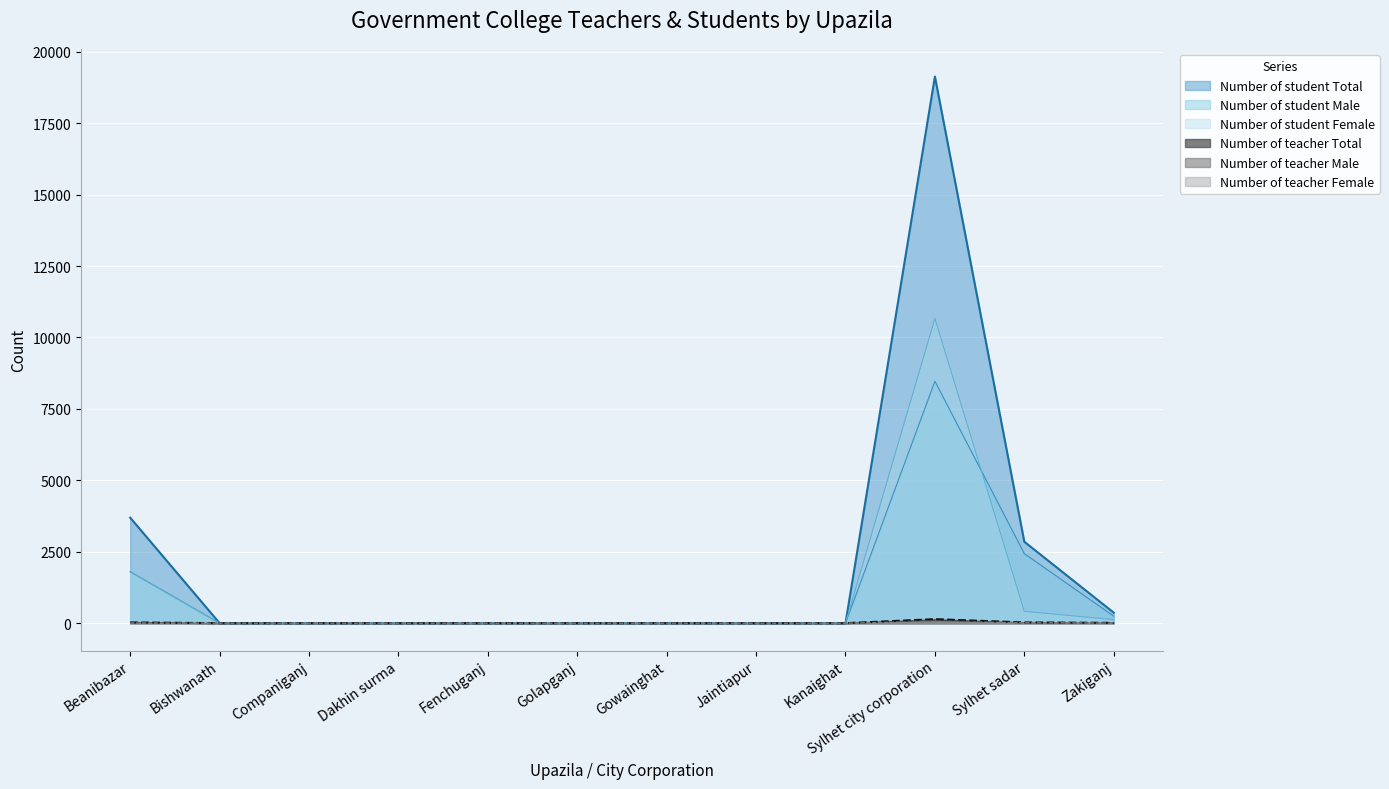

How many categories are shown in the chart?

12